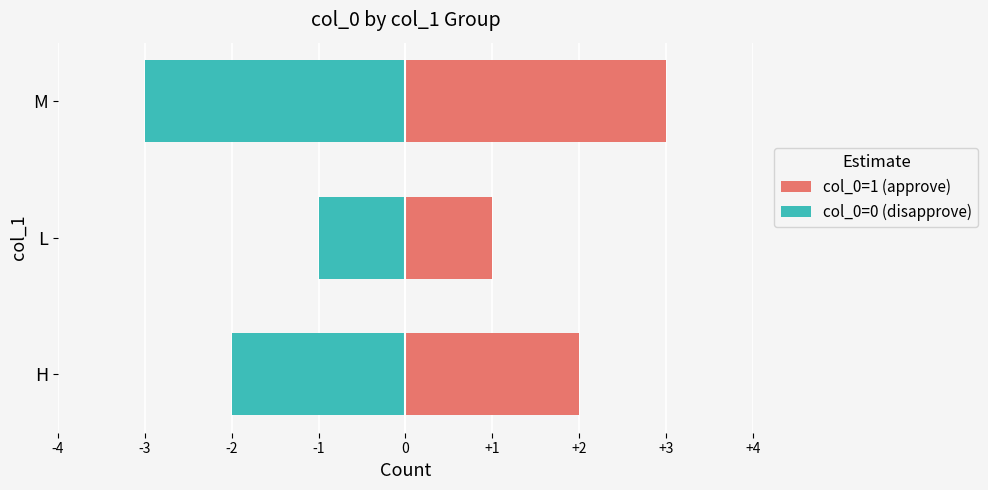

List the series in order of their peak value, lowest first.

col_0=0 (disapprove), col_0=1 (approve)